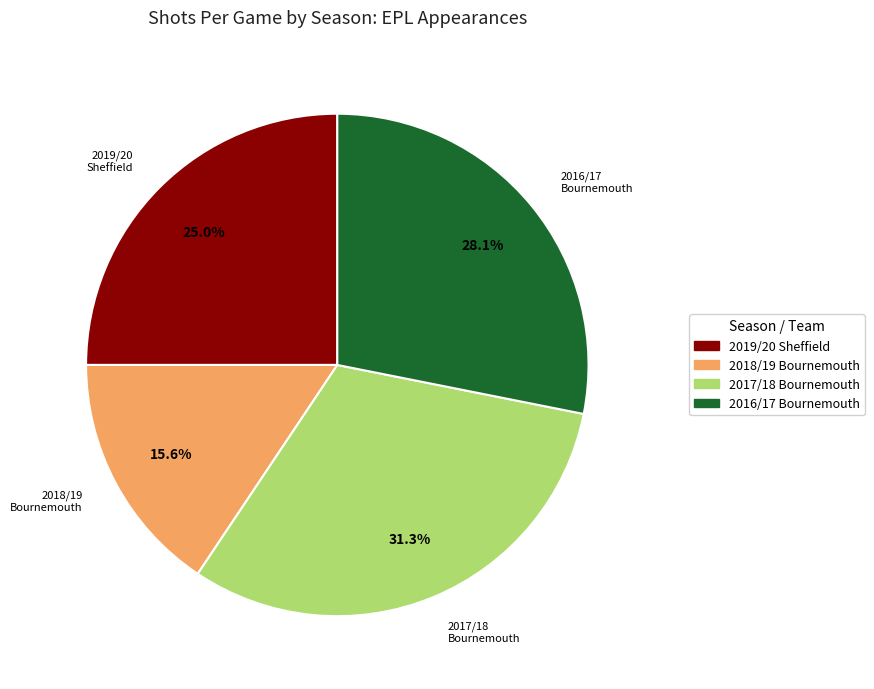

Count the number of slices in the pie.

4